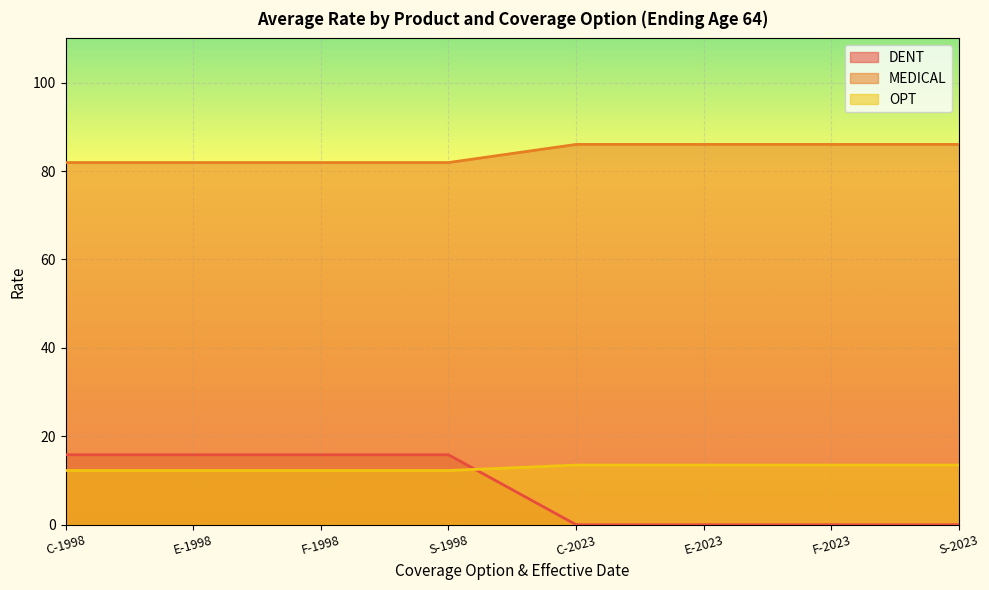

What is the difference between the second highest and second lowest values in the DENT series?

15.8